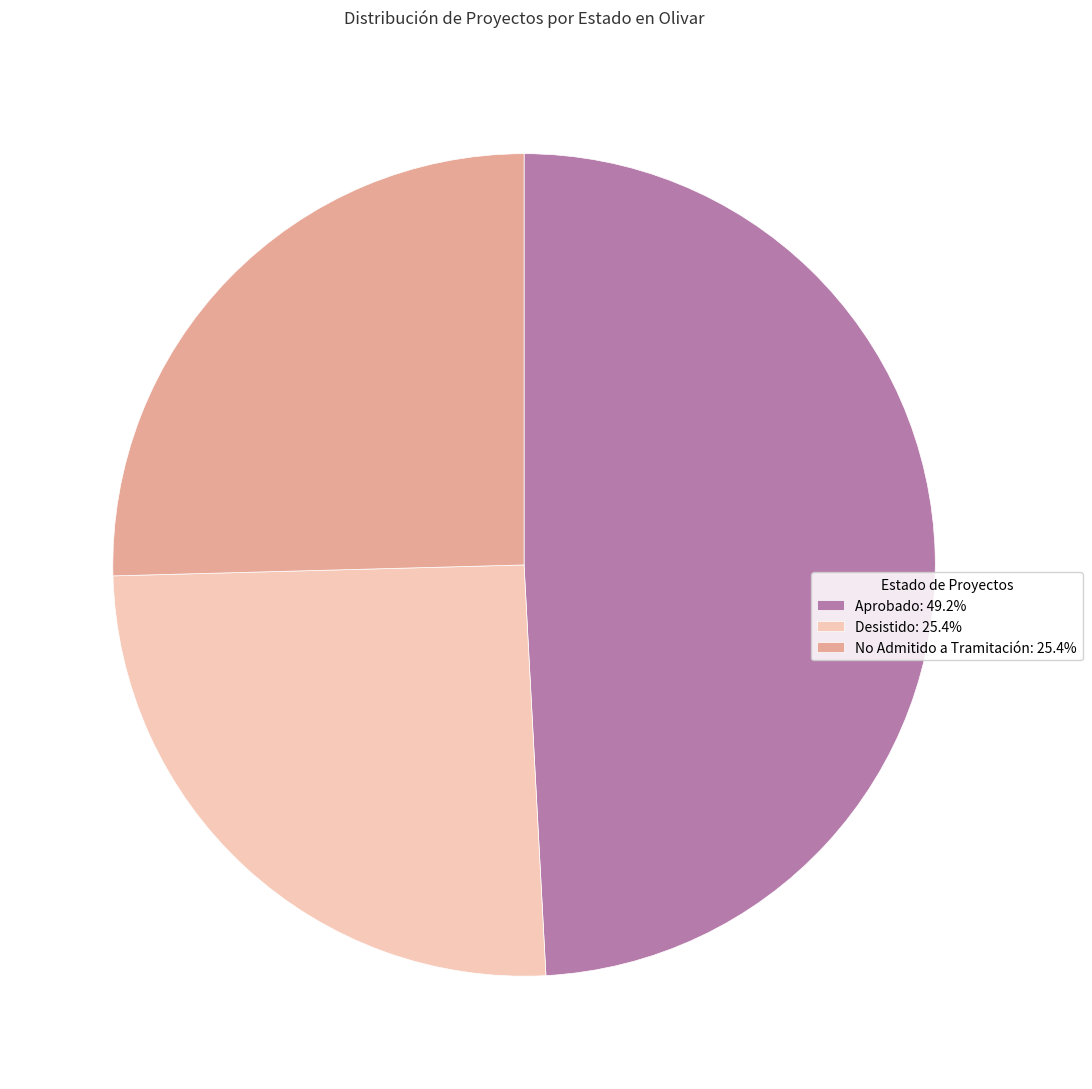

Do Desistido and Aprobado together represent more than half of the pie?

Yes